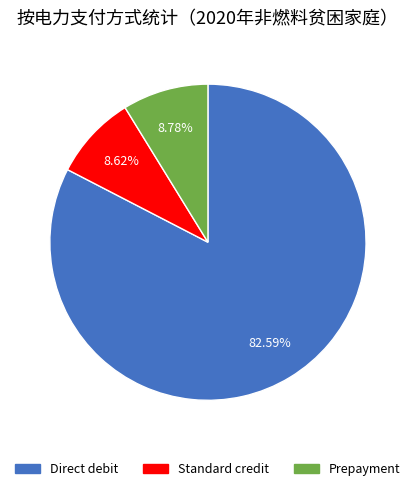

Approximately how many times larger is the value at Direct debit compared to Prepayment?

9.4